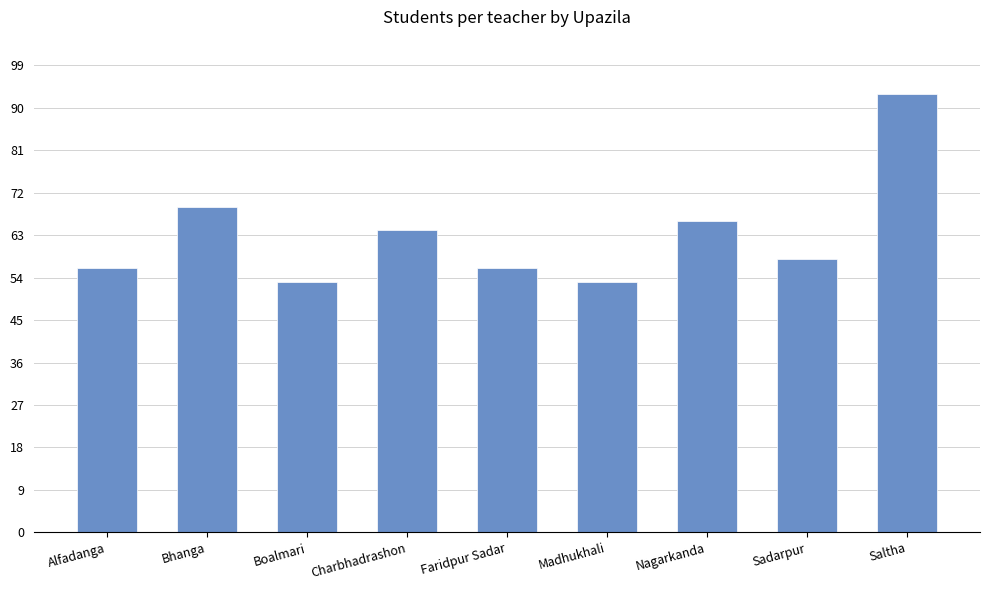

Reading left to right, what are all the values shown in this chart?

Alfadanga=56	Bhanga=69	Boalmari=53	Charbhadrashon=64	Faridpur Sadar=56	Madhukhali=53	Nagarkanda=66	Sadarpur=58	Saltha=93